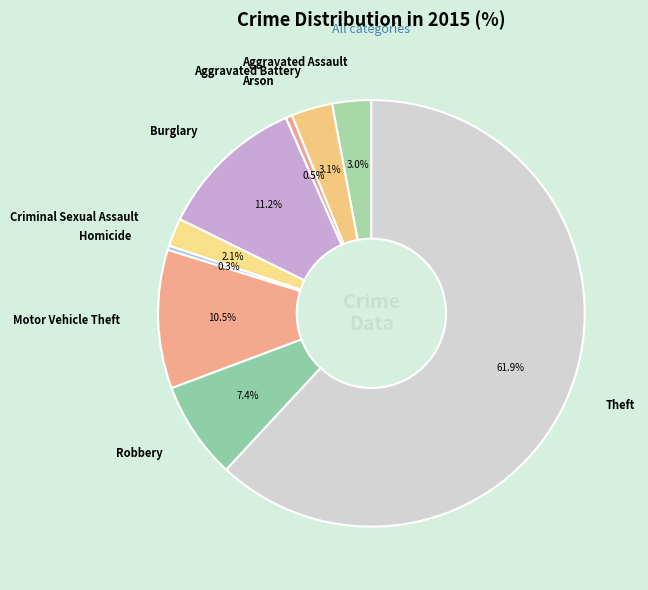

True or false: Theft accounts for 62% of the total.

True